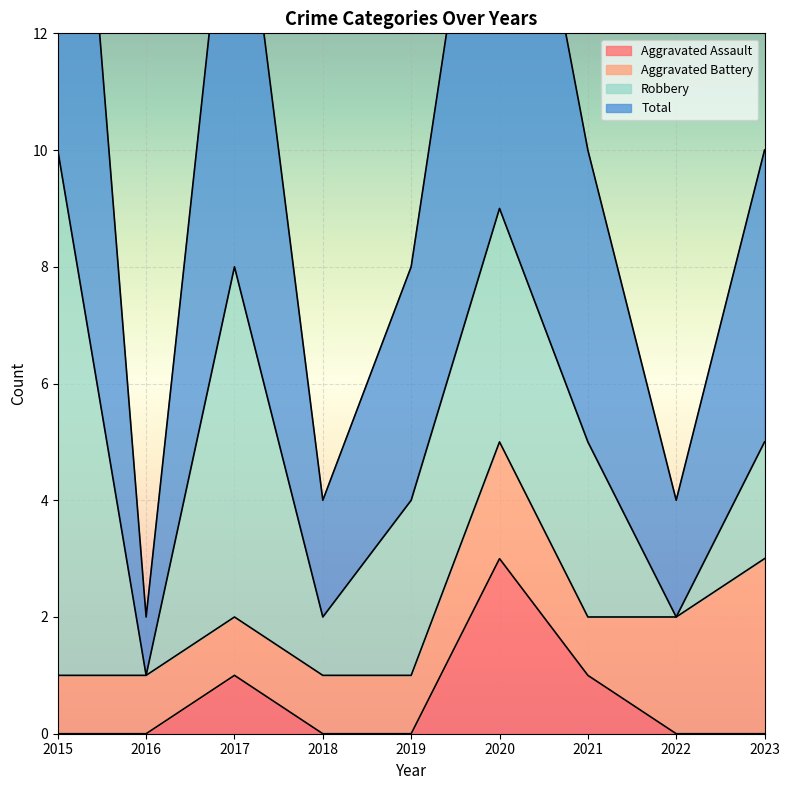

What is the average value of the Total series?

10